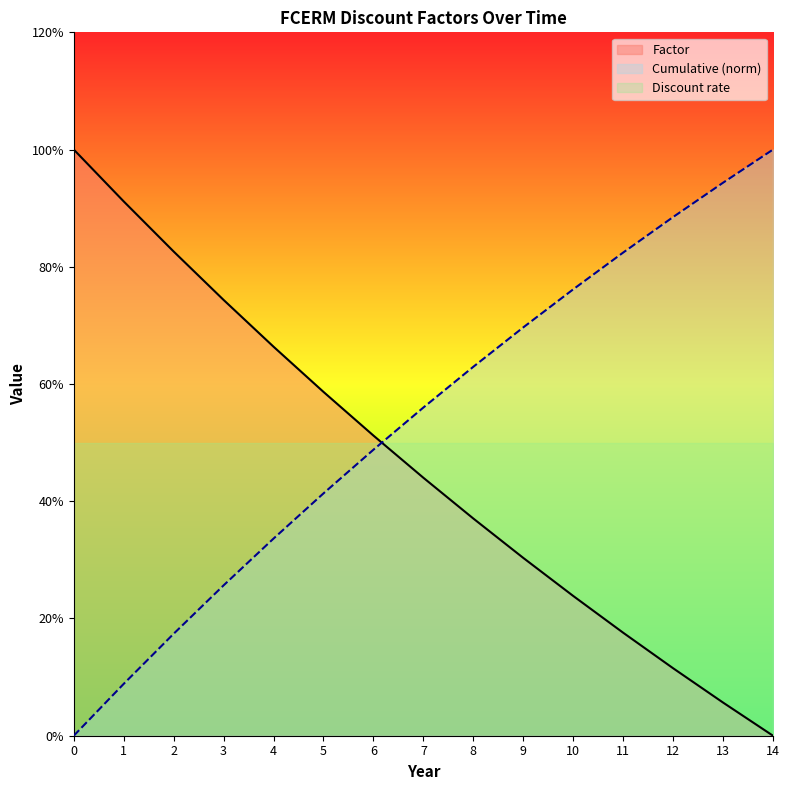

Does the chart display data point markers on the line(s)?

No